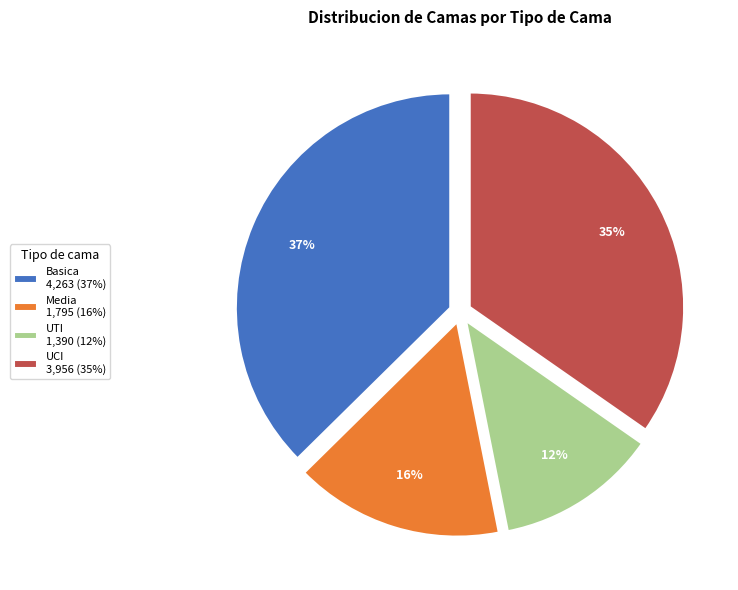

Does Basica account for over 50% of the chart?

No